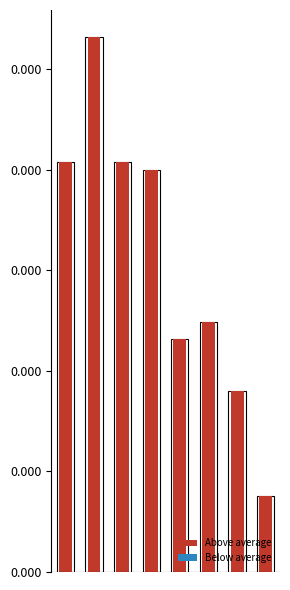

Which series has the largest total across all categories?

Above average